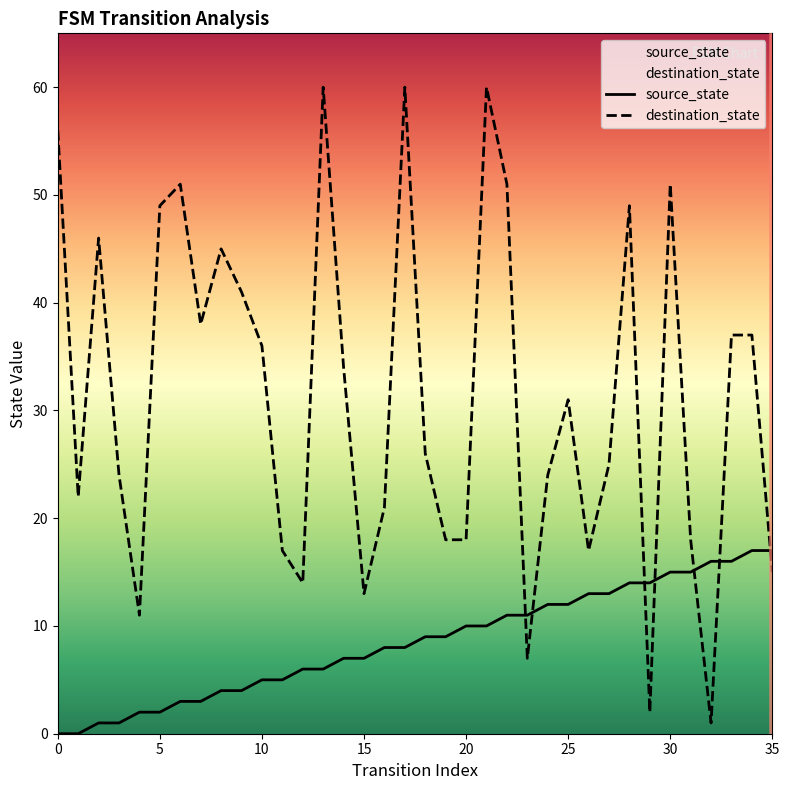

Rank the series by their maximum value, from highest to lowest.

destination_state, source_state